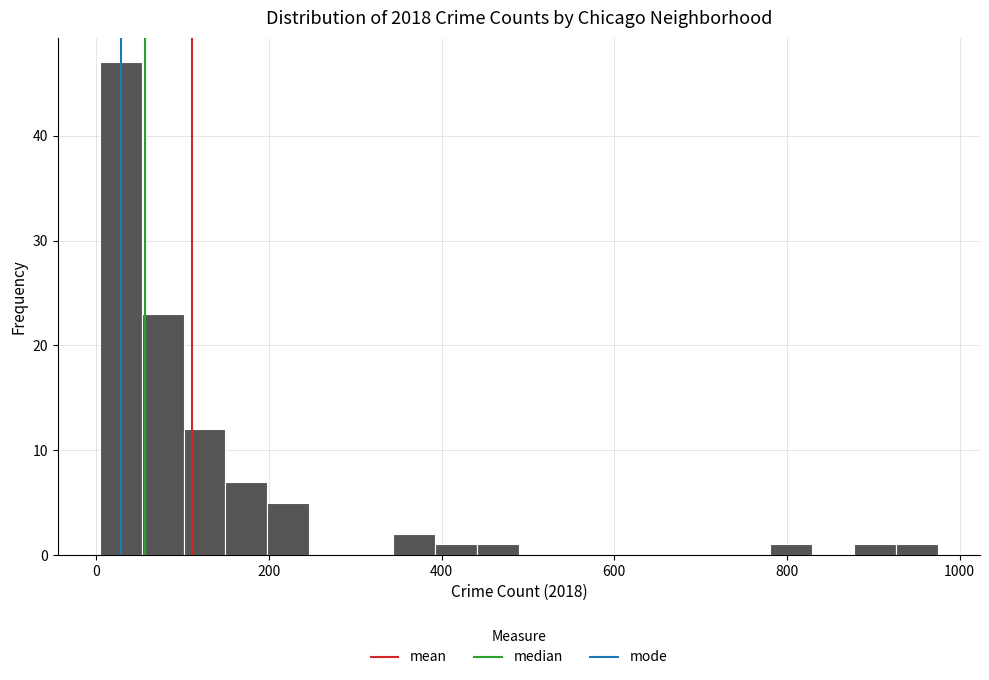

Around what value on the x-axis is the tallest bar? Give the approximate position of its centre, as read against the axis.

20